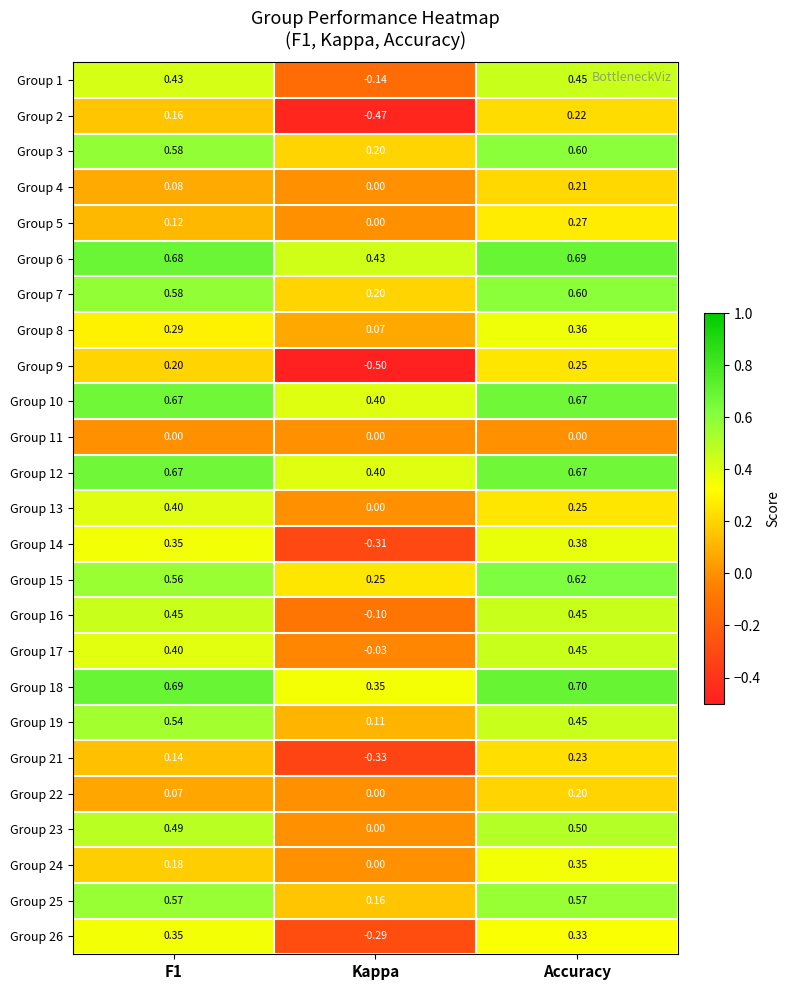

What is the spread (max minus min) of values at F1?

0.7